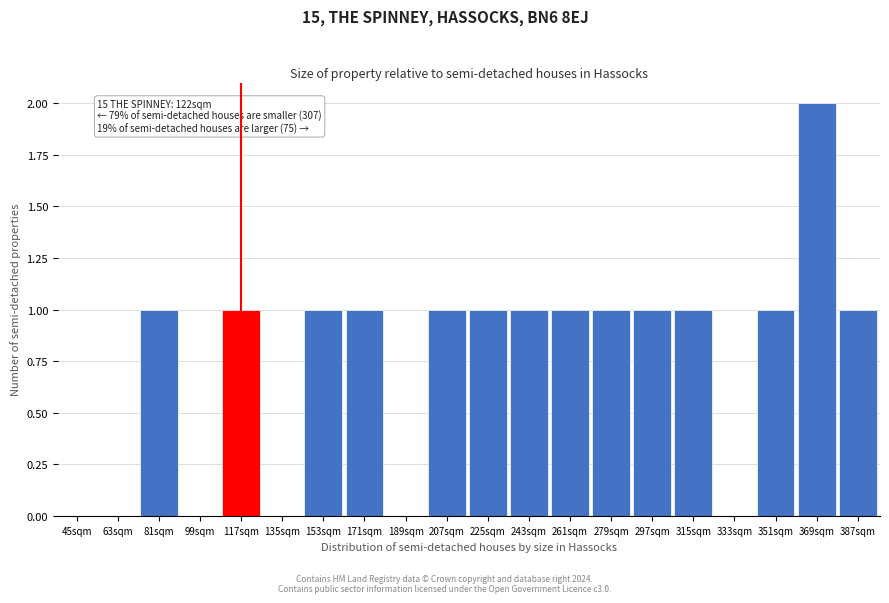

Reading left to right, list all the values displayed in this chart.

45sqm=0	63sqm=0	81sqm=1	99sqm=0	117sqm=1	135sqm=0	153sqm=1	171sqm=1	189sqm=0	207sqm=1	225sqm=1	243sqm=1	261sqm=1	279sqm=1	297sqm=1	315sqm=1	333sqm=0	351sqm=1	369sqm=2	387sqm=1